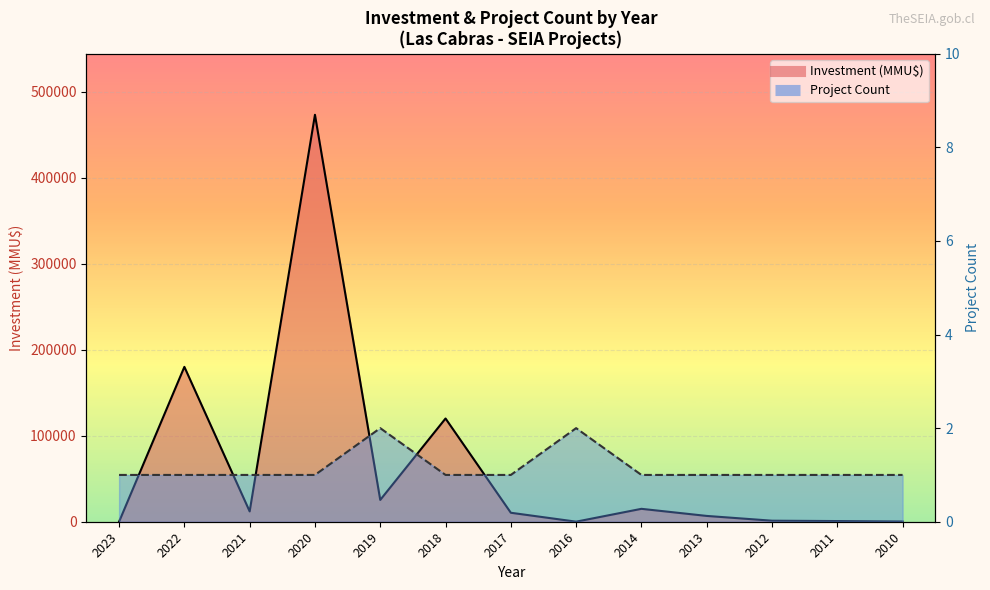

What is the greatest value displayed?

473000